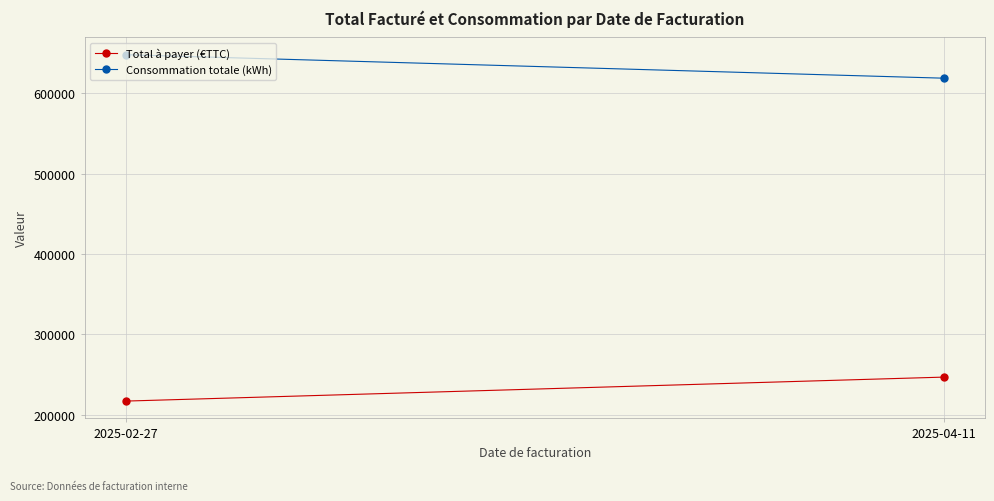

Reading right to left, what are all the values shown in this chart?

Total à payer (€TTC): 246847.9	217003.9
Consommation totale (kWh): 618507.0	647714.0